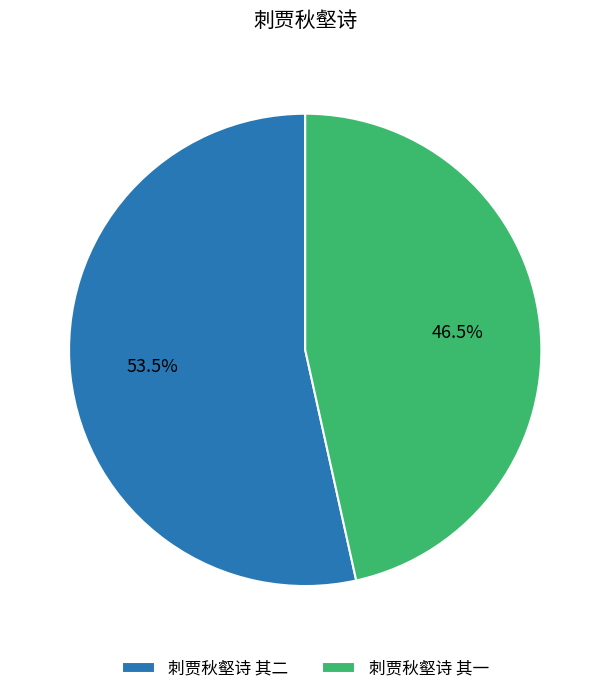

How much of the chart is everything except 刺贾秋壑诗 其二?

46.5%